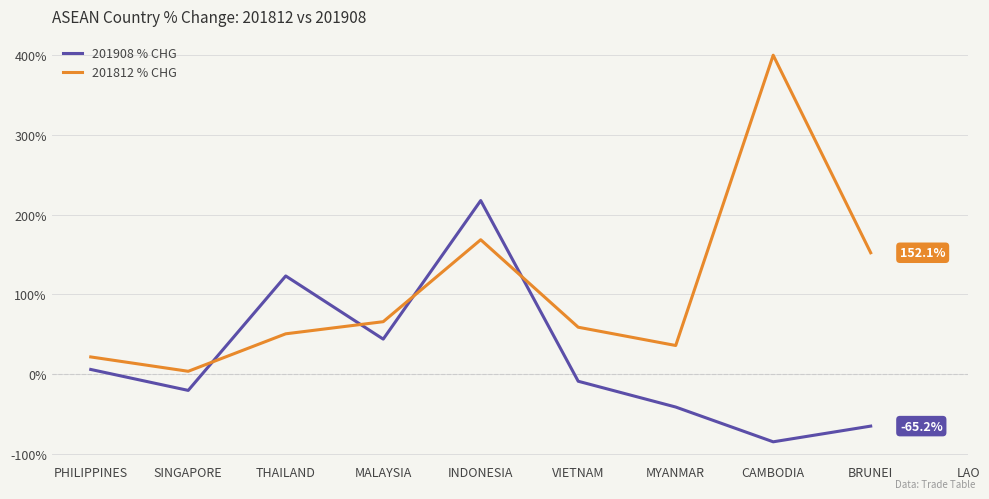

Where does the 201812 % CHG series first go above 65?

MALAYSIA